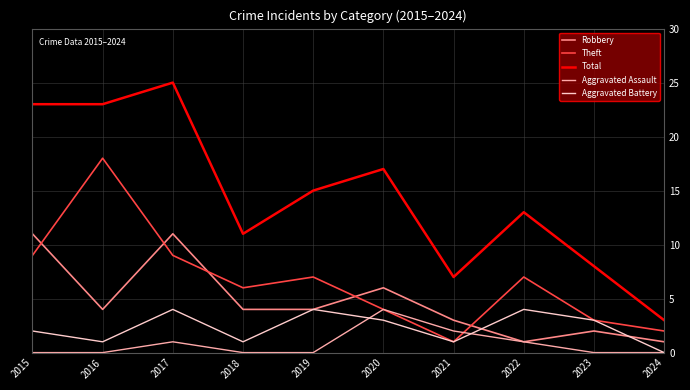

What are all the series names shown in the legend?

Robbery, Theft, Total, Aggravated Assault, Aggravated Battery